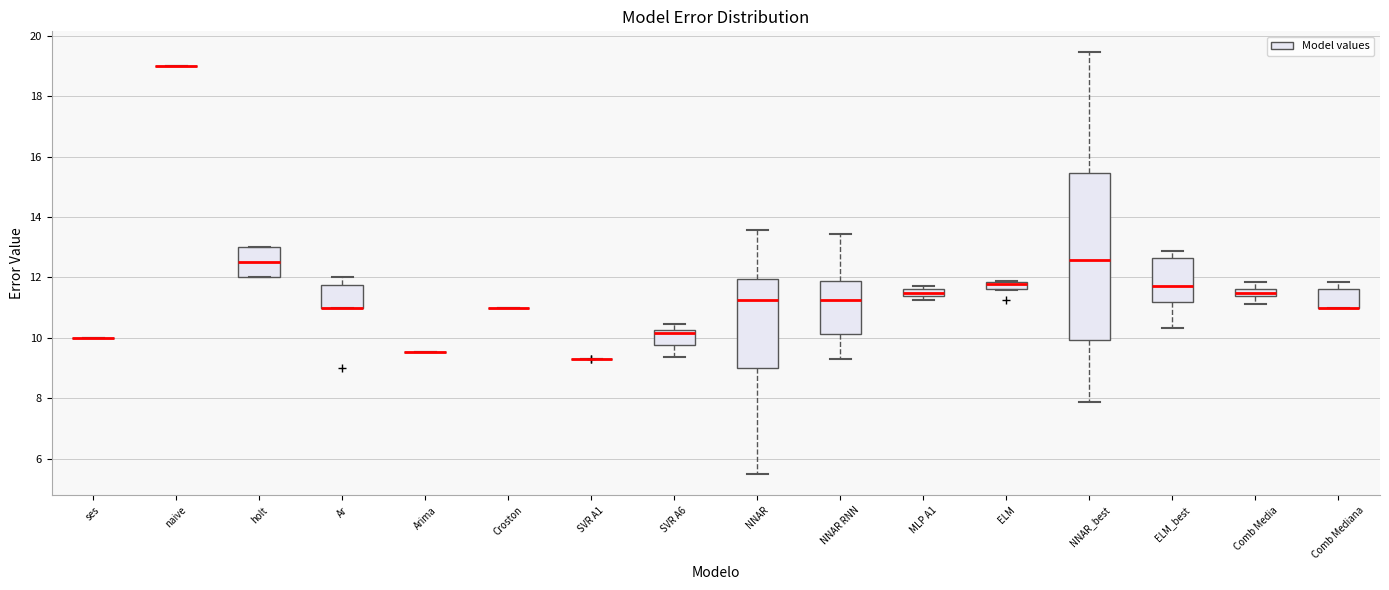

Which box is the tallest, from its lower edge to its upper edge?

NNAR_best